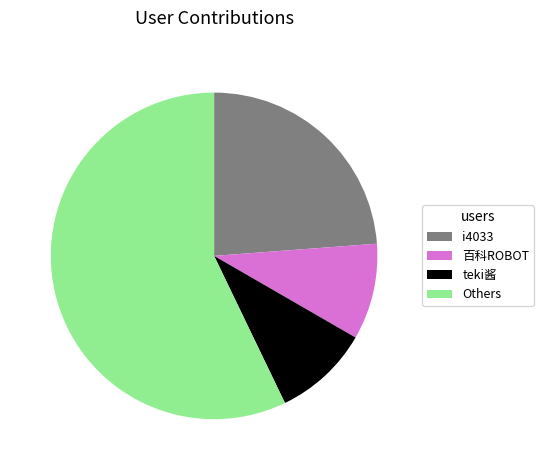

Which slice represents more than half of the pie?

Others